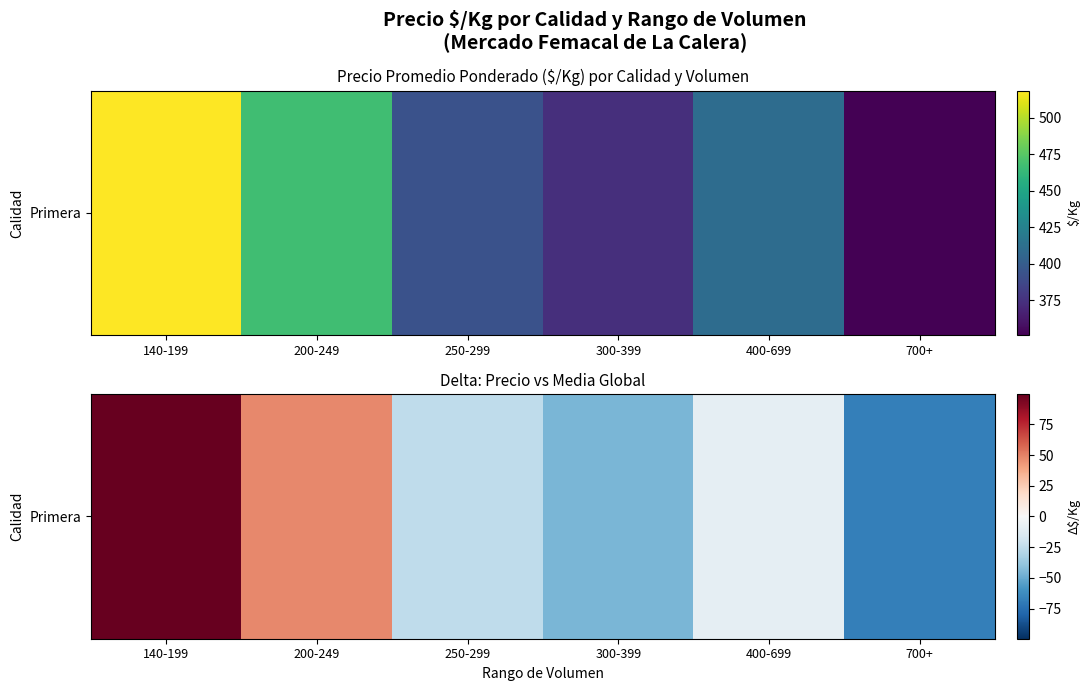

At which label does the data first exceed -8?

140-199